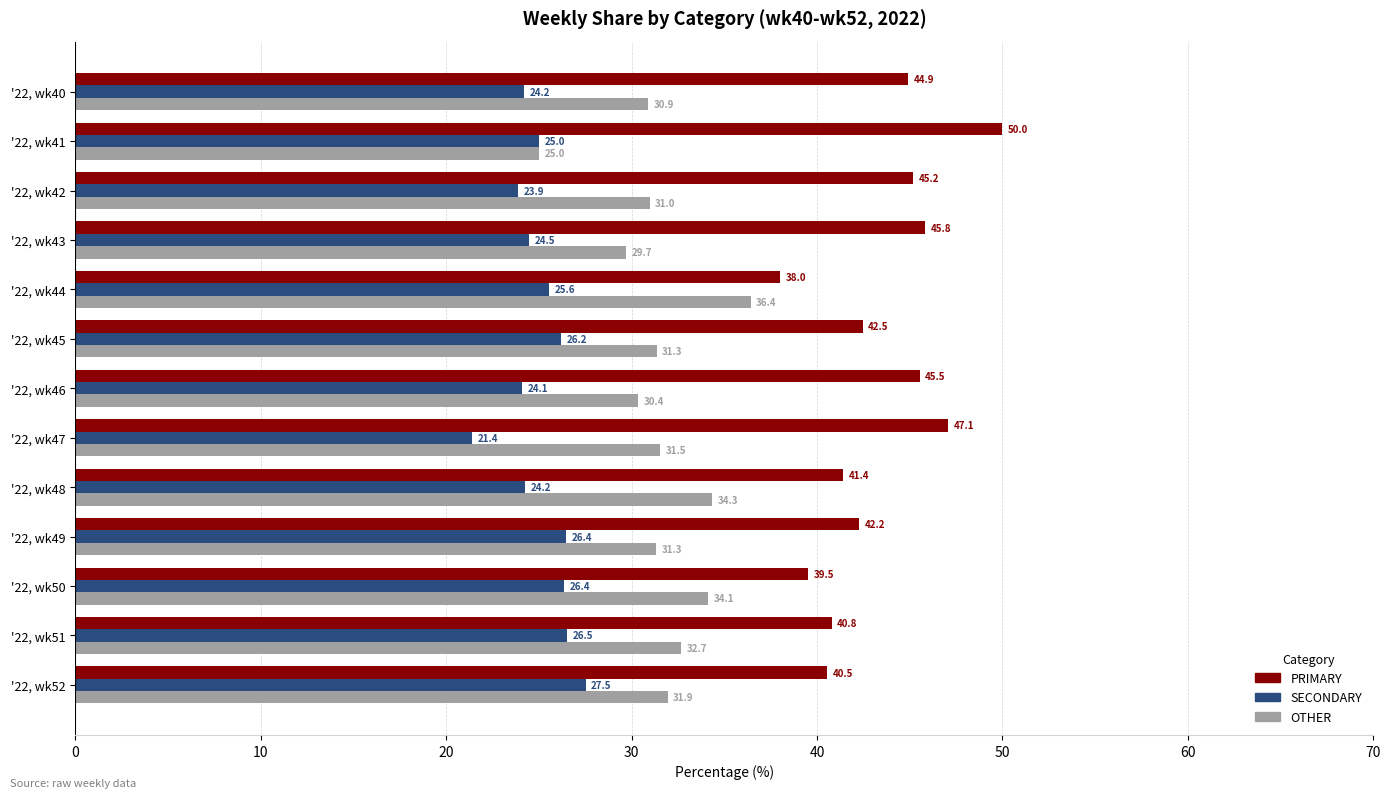

What is the spread (max minus min) of values at '22, wk46?

21.4